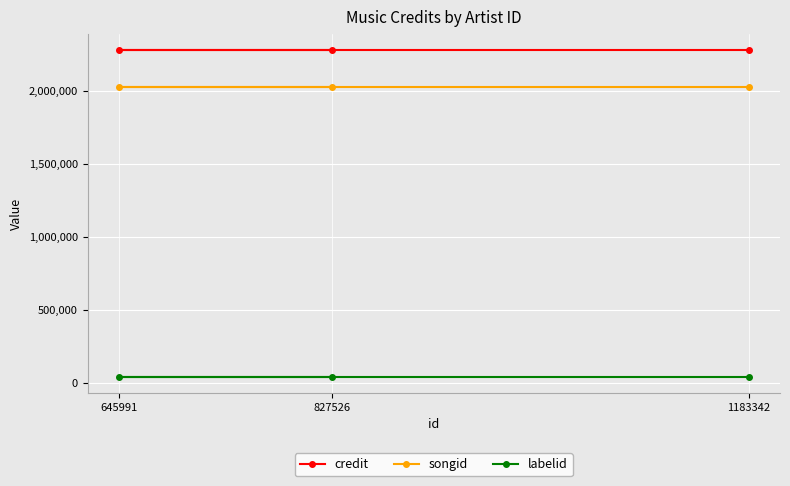

Which series has the largest total across all categories?

credit